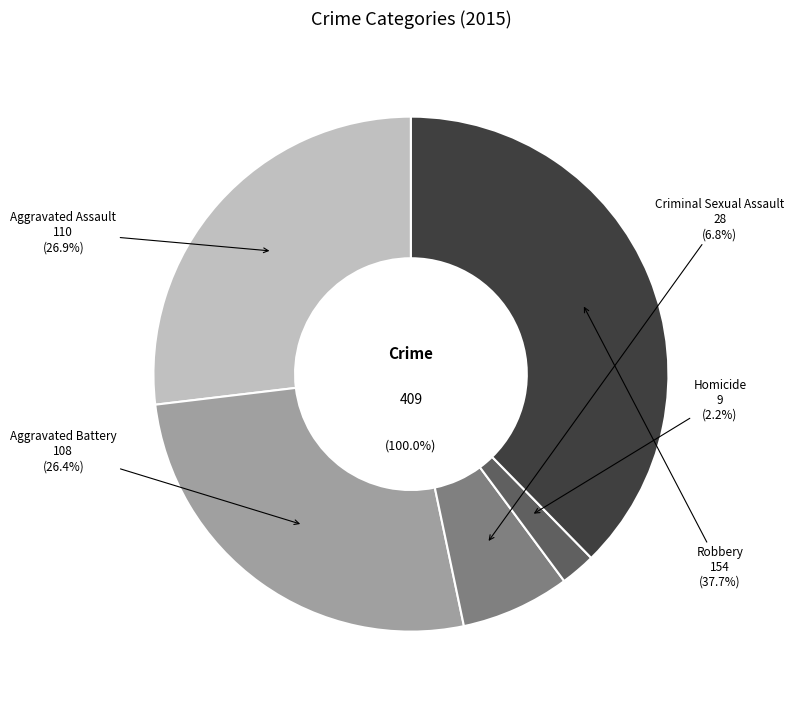

True or false: Homicide accounts for 2% of the total.

True